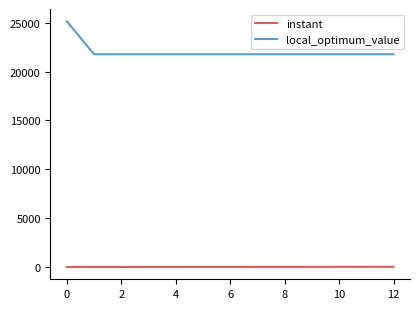

How many lines are shown in the chart?

2